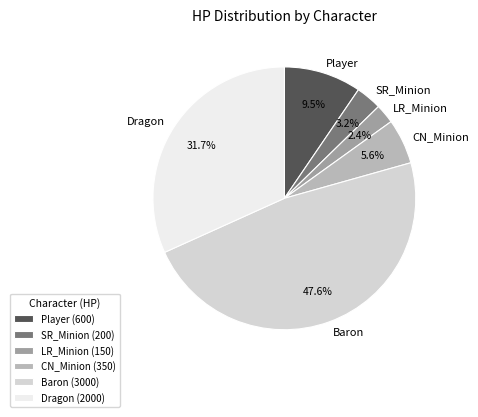

True or false: Baron accounts for 48% of the total.

True